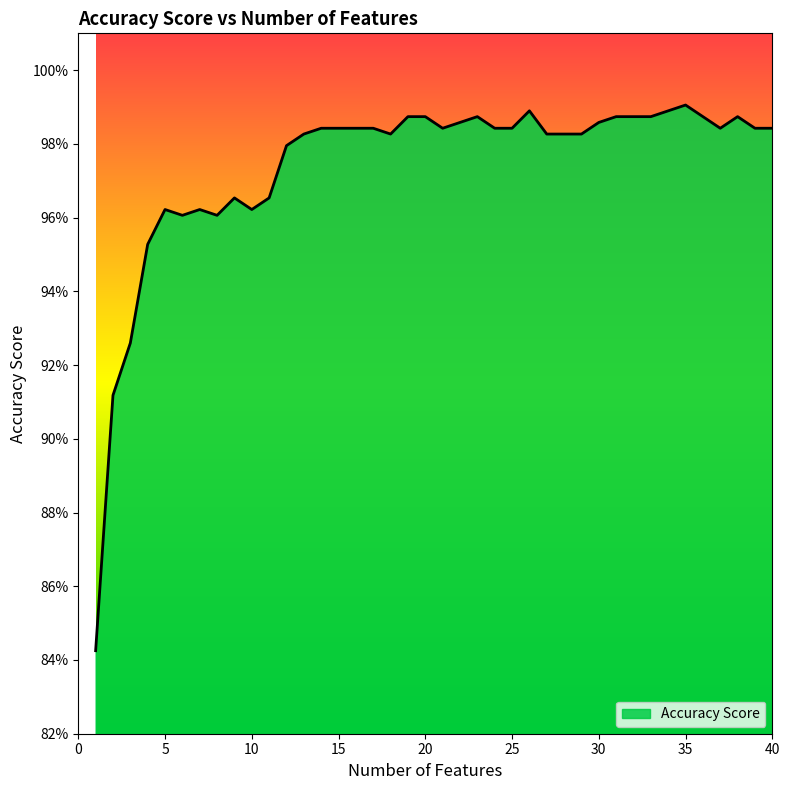

Rank the categories by value from lowest to highest.

1, 2, 3, 4, 6, 8, 5, 7, 10, 9, 11, 12, 13, 18, 27, 28, 29, 14, 15, 16, 17, 21, 24, 25, 37, 39, 40, 22, 30, 19, 20, 23, 31, 32, 33, 36, 38, 26, 34, 35